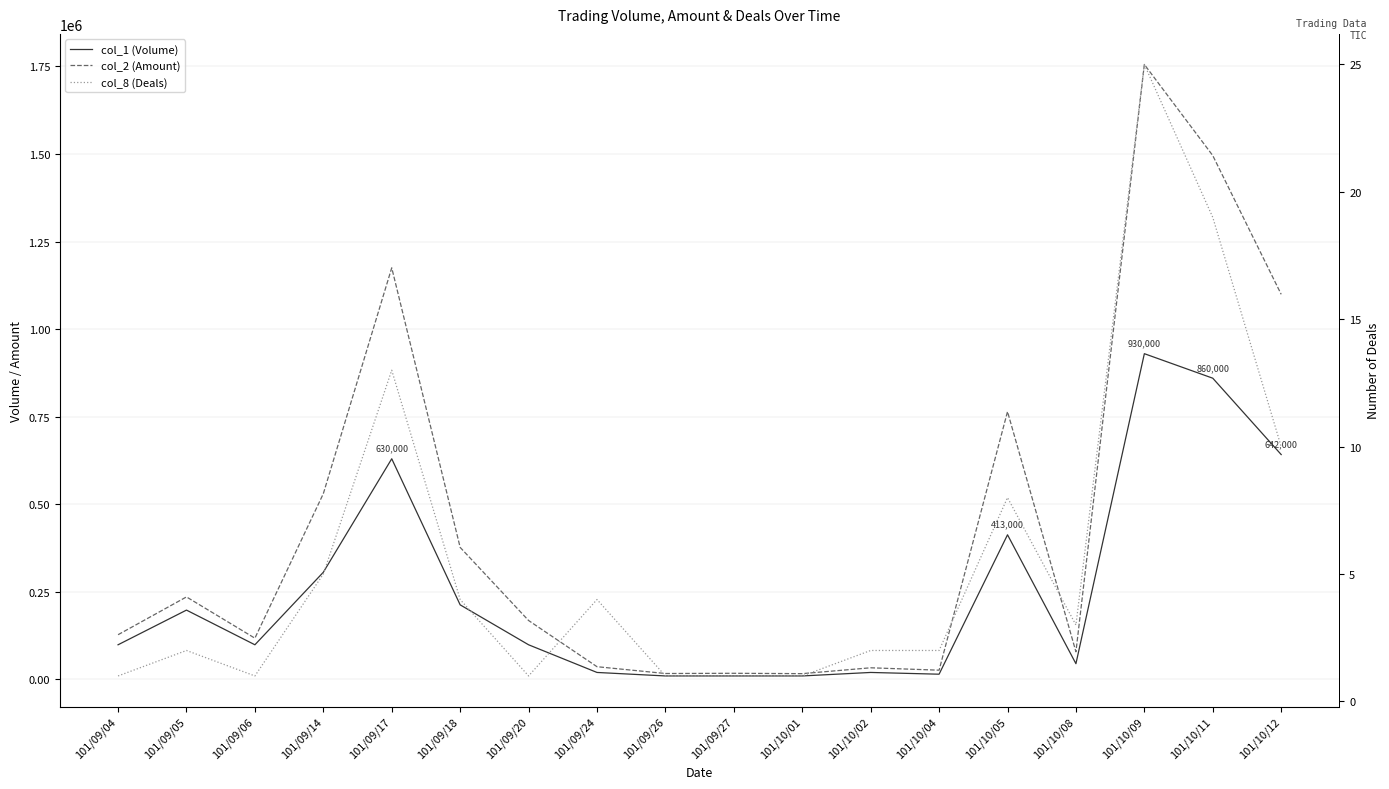

Which series changed the most between 101/09/17 and 101/10/09?

col_2 (Amount)